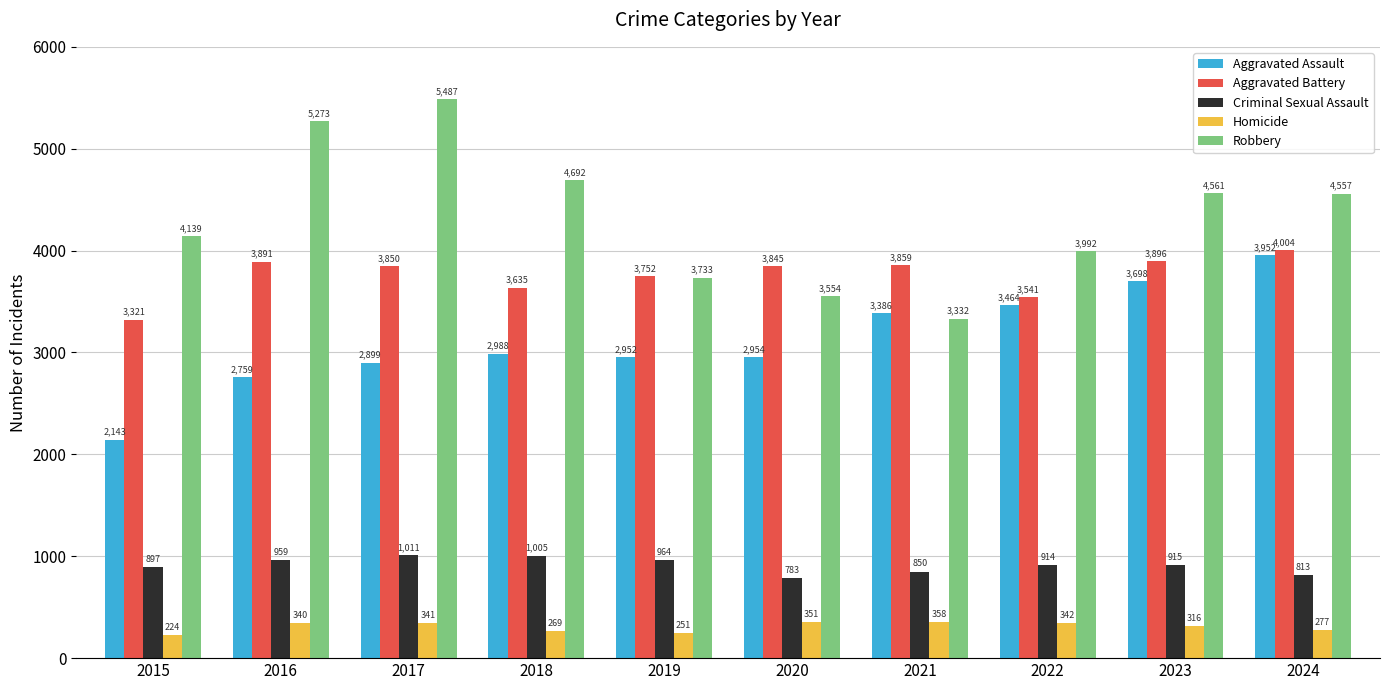

How many groups of bars are there?

10